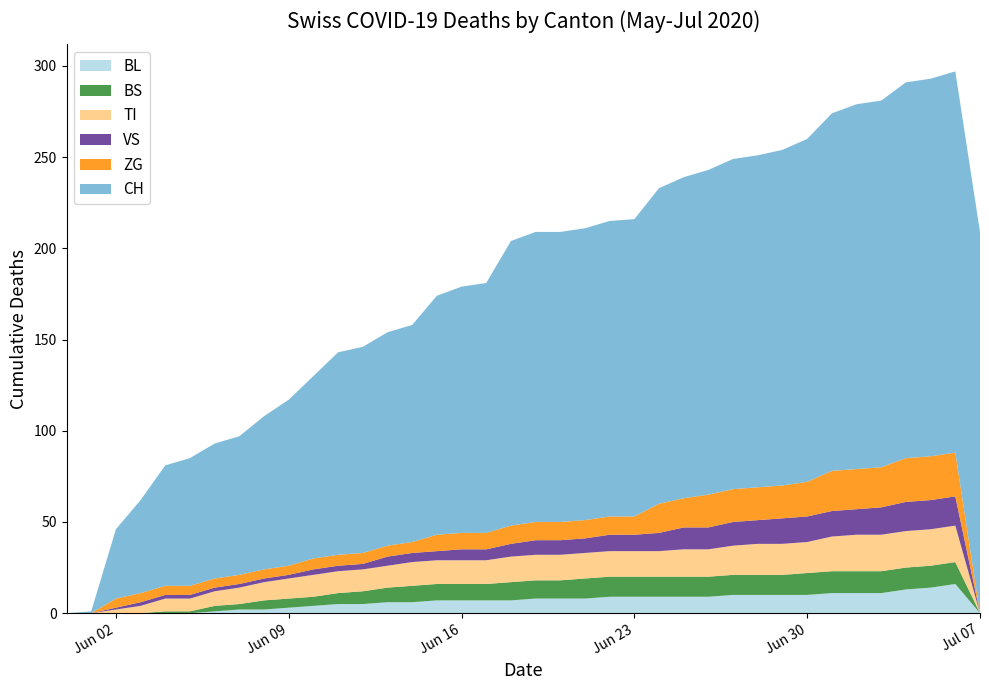

Reading right to left, transcribe all the data shown in this chart.

BL: 2020-07-07=0	2020-07-06=16	2020-07-05=14	2020-07-04=13	2020-07-03=11	2020-07-02=11	2020-07-01=11	2020-06-30=10	2020-06-29=10	2020-06-28=10	2020-06-27=10	2020-06-26=9	2020-06-25=9	2020-06-24=9	2020-06-23=9	2020-06-22=9	2020-06-21=8	2020-06-20=8	2020-06-19=8	2020-06-18=7	2020-06-17=7	2020-06-16=7	2020-06-15=7	2020-06-14=6	2020-06-13=6	2020-06-12=5	2020-06-11=5	2020-06-10=4	2020-06-09=3	2020-06-08=2	2020-06-07=2	2020-06-06=1	2020-06-05=0	2020-06-04=0	2020-06-03=0	2020-06-02=0	2020-06-01=0	2020-05-31=0
BS: 2020-07-07=0	2020-07-06=12	2020-07-05=12	2020-07-04=12	2020-07-03=12	2020-07-02=12	2020-07-01=12	2020-06-30=12	2020-06-29=11	2020-06-28=11	2020-06-27=11	2020-06-26=11	2020-06-25=11	2020-06-24=11	2020-06-23=11	2020-06-22=11	2020-06-21=11	2020-06-20=10	2020-06-19=10	2020-06-18=10	2020-06-17=9	2020-06-16=9	2020-06-15=9	2020-06-14=9	2020-06-13=8	2020-06-12=7	2020-06-11=6	2020-06-10=5	2020-06-09=5	2020-06-08=5	2020-06-07=3	2020-06-06=3	2020-06-05=1	2020-06-04=1	2020-06-03=0	2020-06-02=0	2020-06-01=0	2020-05-31=0
TI: 2020-07-07=0	2020-07-06=20	2020-07-05=20	2020-07-04=20	2020-07-03=20	2020-07-02=20	2020-07-01=19	2020-06-30=17	2020-06-29=17	2020-06-28=17	2020-06-27=16	2020-06-26=15	2020-06-25=15	2020-06-24=14	2020-06-23=14	2020-06-22=14	2020-06-21=14	2020-06-20=14	2020-06-19=14	2020-06-18=14	2020-06-17=13	2020-06-16=13	2020-06-15=13	2020-06-14=13	2020-06-13=12	2020-06-12=12	2020-06-11=12	2020-06-10=12	2020-06-09=11	2020-06-08=10	2020-06-07=9	2020-06-06=8	2020-06-05=7	2020-06-04=7	2020-06-03=4	2020-06-02=2	2020-06-01=0	2020-05-31=0
VS: 2020-07-07=0	2020-07-06=16	2020-07-05=16	2020-07-04=16	2020-07-03=15	2020-07-02=14	2020-07-01=14	2020-06-30=14	2020-06-29=14	2020-06-28=13	2020-06-27=13	2020-06-26=12	2020-06-25=12	2020-06-24=10	2020-06-23=9	2020-06-22=9	2020-06-21=8	2020-06-20=8	2020-06-19=8	2020-06-18=7	2020-06-17=6	2020-06-16=6	2020-06-15=5	2020-06-14=5	2020-06-13=5	2020-06-12=3	2020-06-11=3	2020-06-10=3	2020-06-09=2	2020-06-08=2	2020-06-07=2	2020-06-06=2	2020-06-05=2	2020-06-04=2	2020-06-03=2	2020-06-02=1	2020-06-01=0	2020-05-31=0
ZG: 2020-07-07=0	2020-07-06=24	2020-07-05=24	2020-07-04=24	2020-07-03=22	2020-07-02=22	2020-07-01=22	2020-06-30=19	2020-06-29=18	2020-06-28=18	2020-06-27=18	2020-06-26=18	2020-06-25=16	2020-06-24=16	2020-06-23=10	2020-06-22=10	2020-06-21=10	2020-06-20=10	2020-06-19=10	2020-06-18=10	2020-06-17=9	2020-06-16=9	2020-06-15=9	2020-06-14=6	2020-06-13=6	2020-06-12=6	2020-06-11=6	2020-06-10=6	2020-06-09=5	2020-06-08=5	2020-06-07=5	2020-06-06=5	2020-06-05=5	2020-06-04=5	2020-06-03=5	2020-06-02=5	2020-06-01=0	2020-05-31=0
CH: 2020-07-07=209	2020-07-06=209	2020-07-05=207	2020-07-04=206	2020-07-03=201	2020-07-02=200	2020-07-01=196	2020-06-30=188	2020-06-29=184	2020-06-28=182	2020-06-27=181	2020-06-26=178	2020-06-25=176	2020-06-24=173	2020-06-23=163	2020-06-22=162	2020-06-21=160	2020-06-20=159	2020-06-19=159	2020-06-18=156	2020-06-17=137	2020-06-16=135	2020-06-15=131	2020-06-14=119	2020-06-13=117	2020-06-12=113	2020-06-11=111	2020-06-10=100	2020-06-09=91	2020-06-08=84	2020-06-07=76	2020-06-06=74	2020-06-05=70	2020-06-04=66	2020-06-03=51	2020-06-02=38	2020-06-01=1	2020-05-31=0